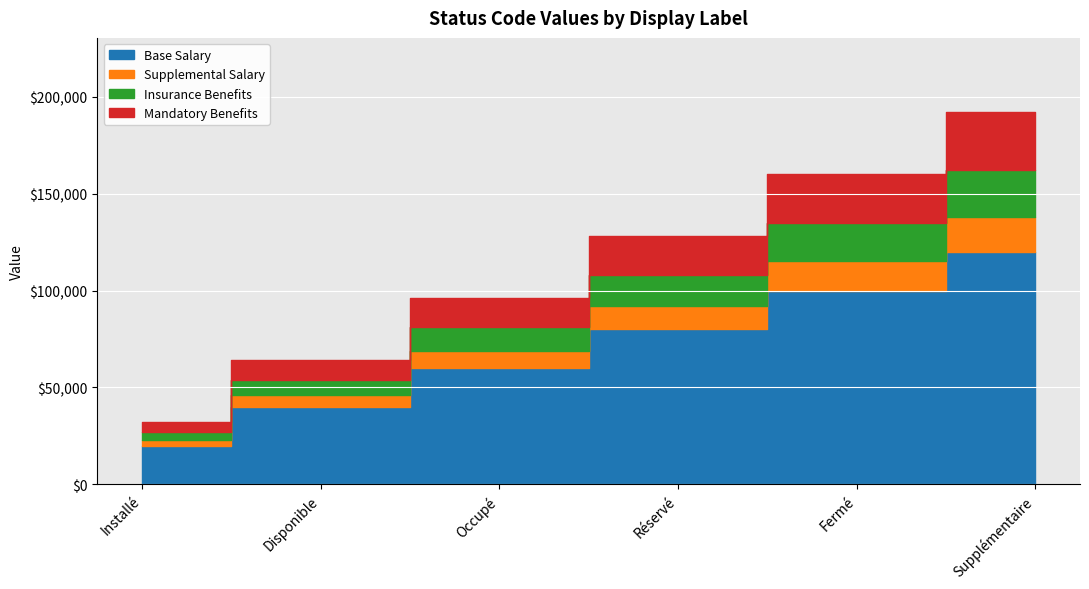

Which category has the highest value across all series?

Supplémentaire